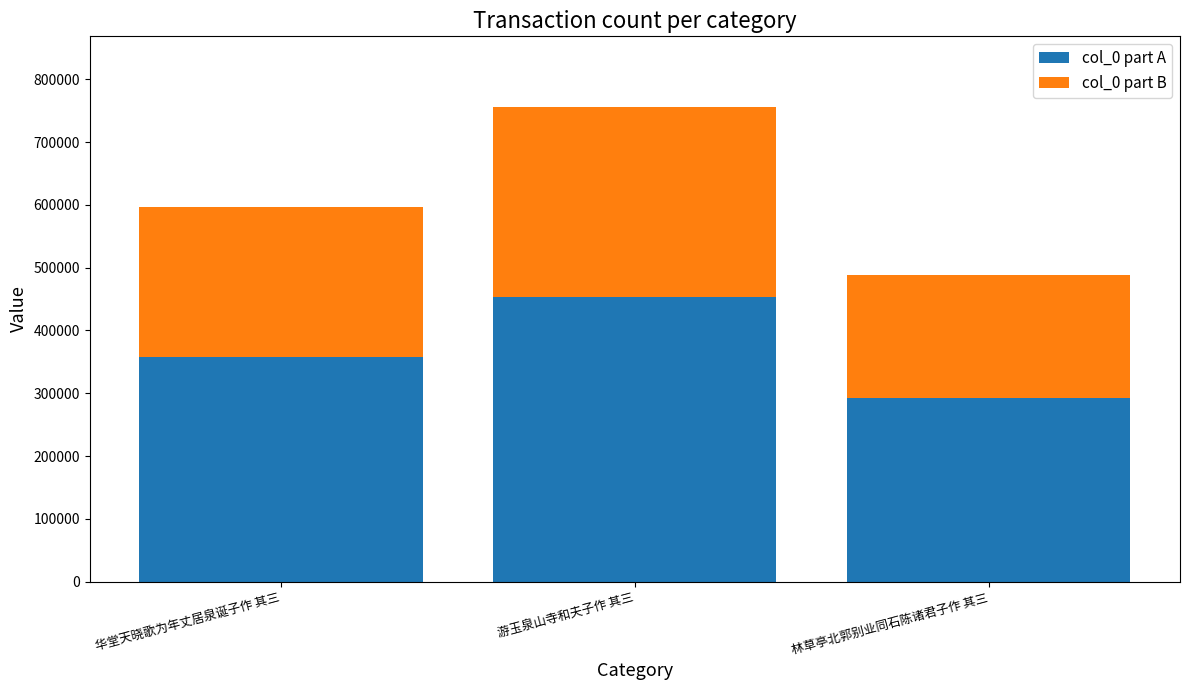

At which label is col_0 part A closest to 373099?

华堂天晓歌为年丈居泉诞子作 其三